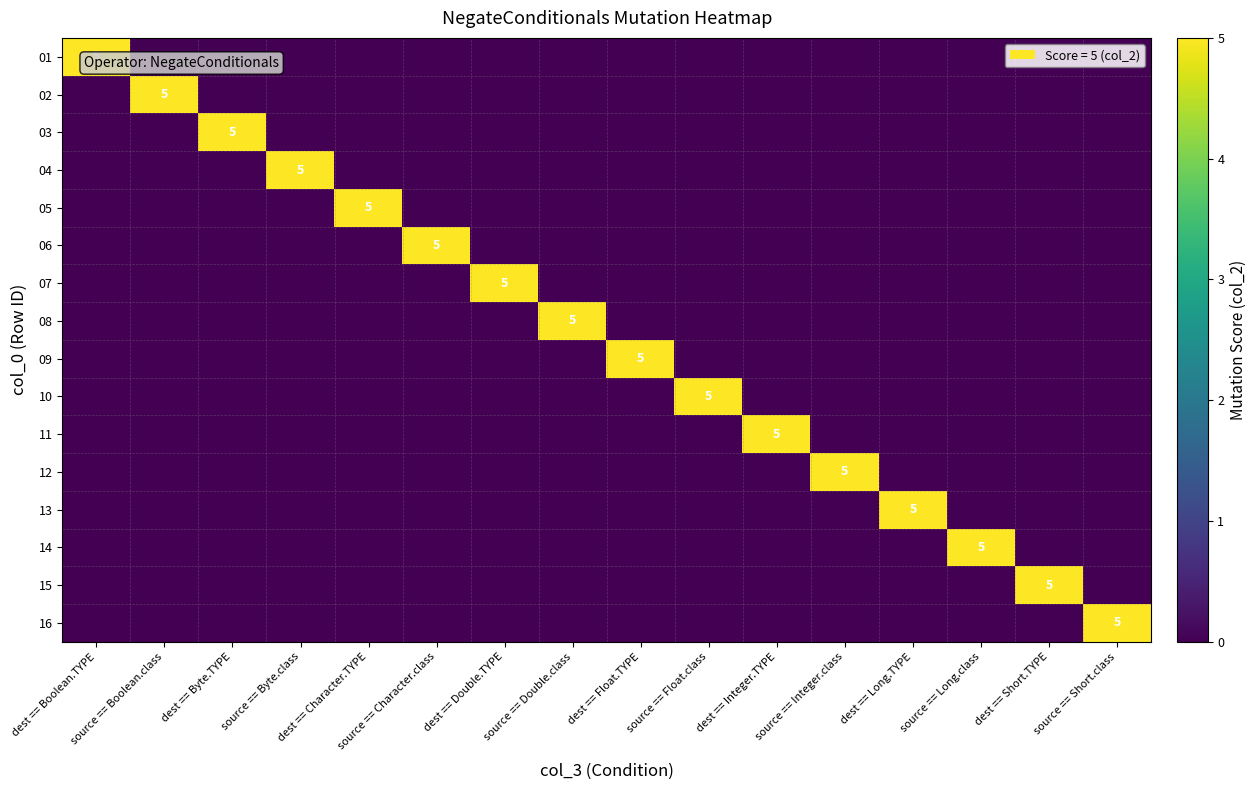

The 13 series shows 5 at dest == Long.TYPE. True or false?

True